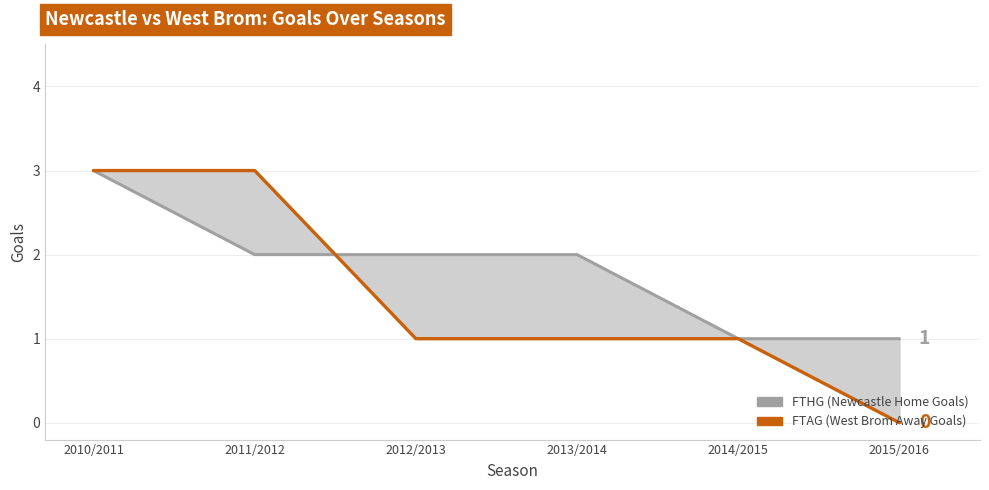

True or false: FTAG (West Brom Away Goals) has more than 1 interior local peaks.

False